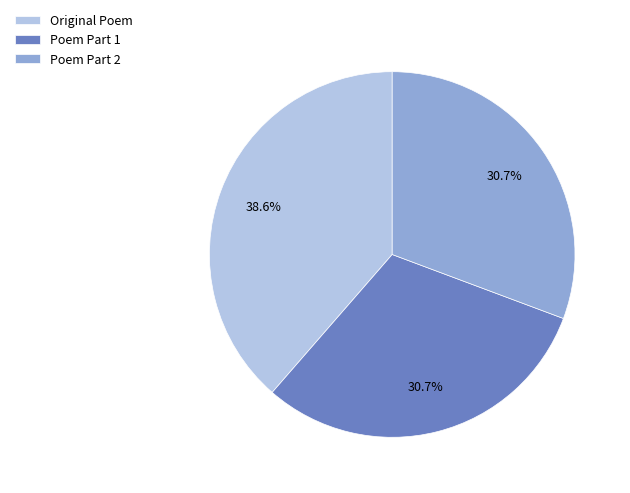

To the nearest percent, what is the difference between the largest and smallest slice percentages?

8%